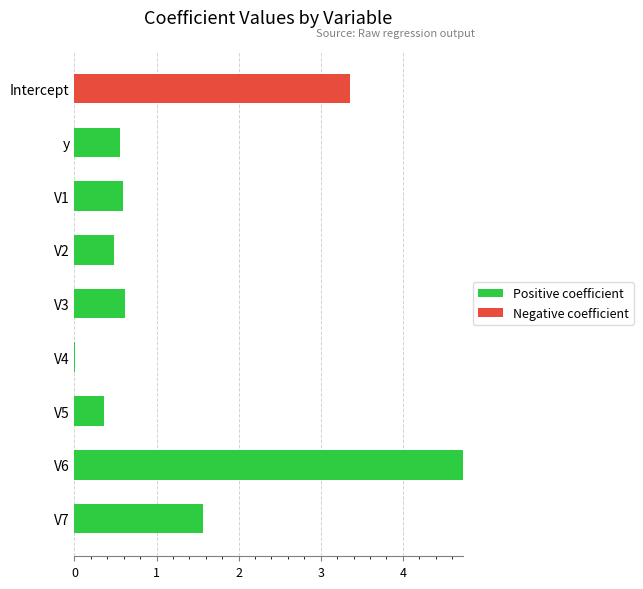

The value of Positive coefficient at V1 is 1.1. True or false?

False